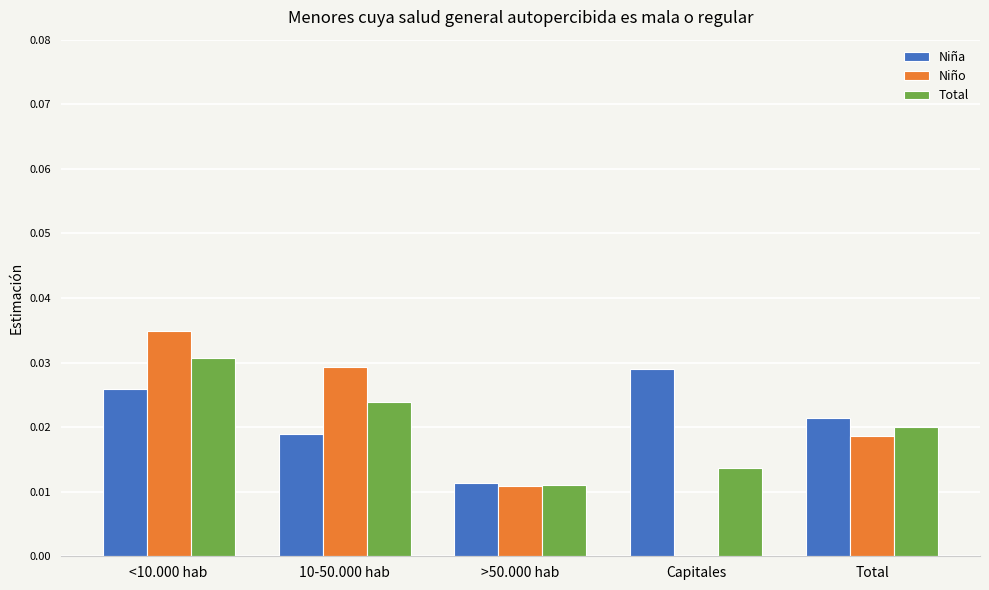

Is the value of Niña at <10.000 hab greater than the value of Total at Total?

Yes